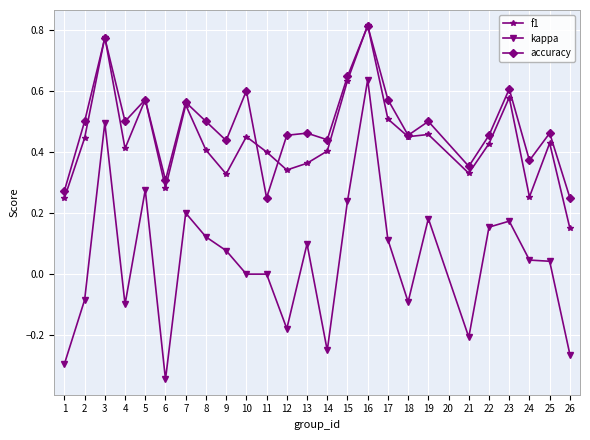

True or false: f1 and kappa cross at least once.

False